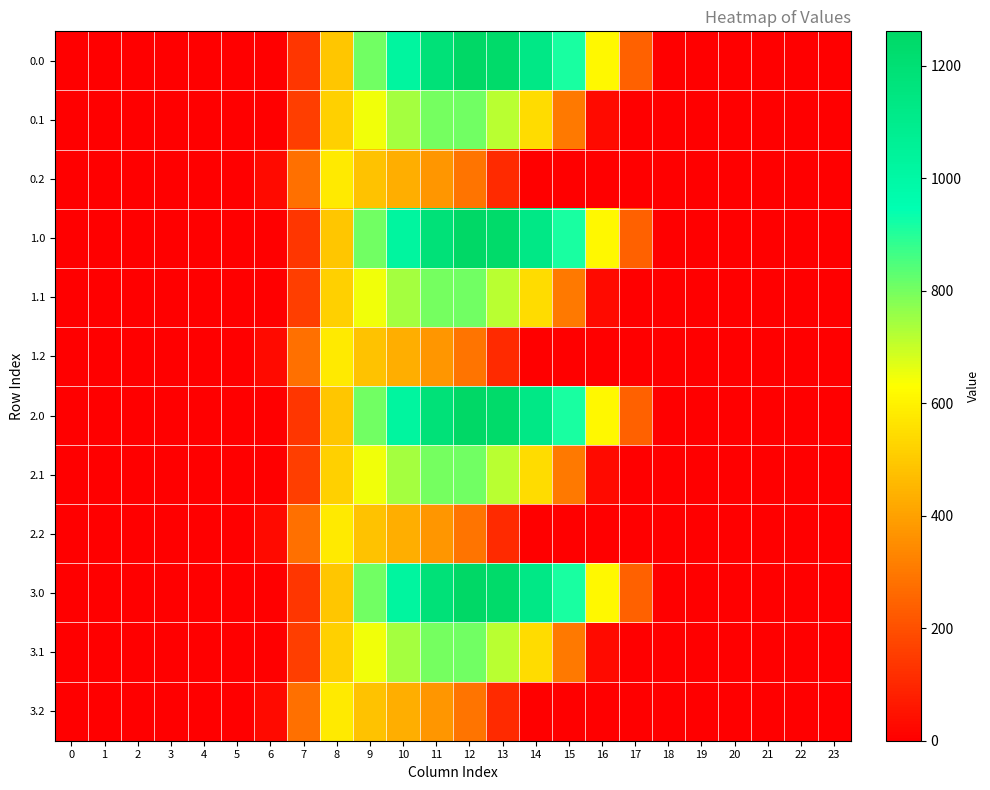

Which has a higher value, 21 or 23?

21